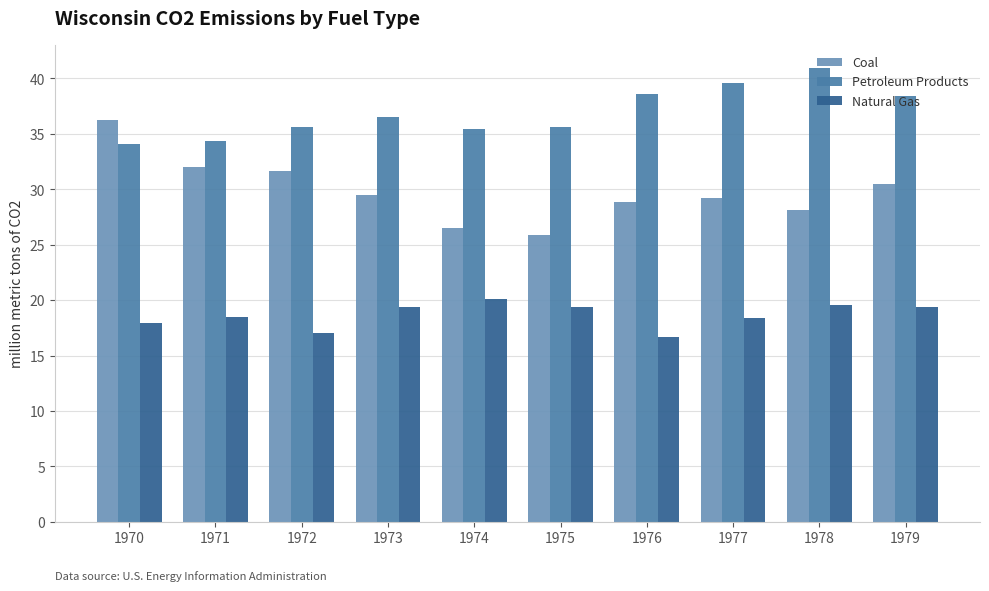

Does the chart contain stacked bars?

No